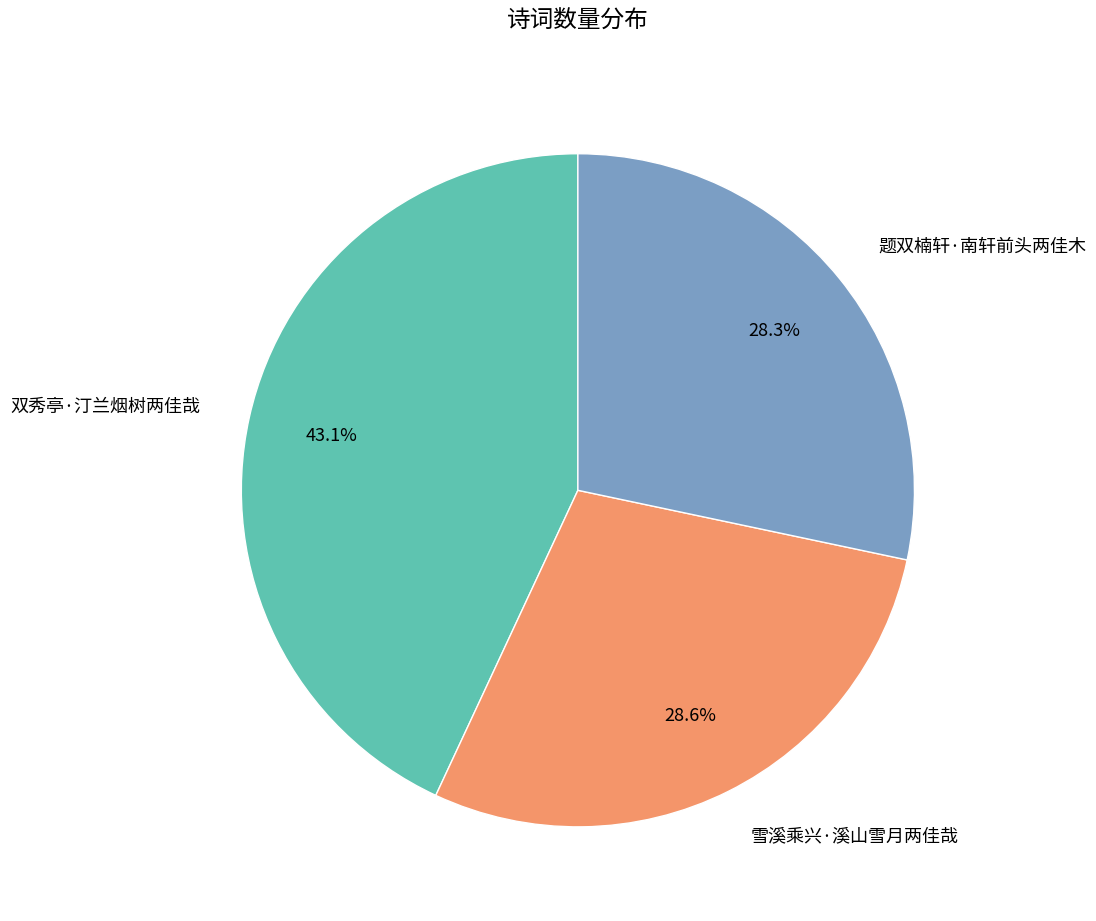

Which category has the biggest portion of the pie?

双秀亭·汀兰烟树两佳哉